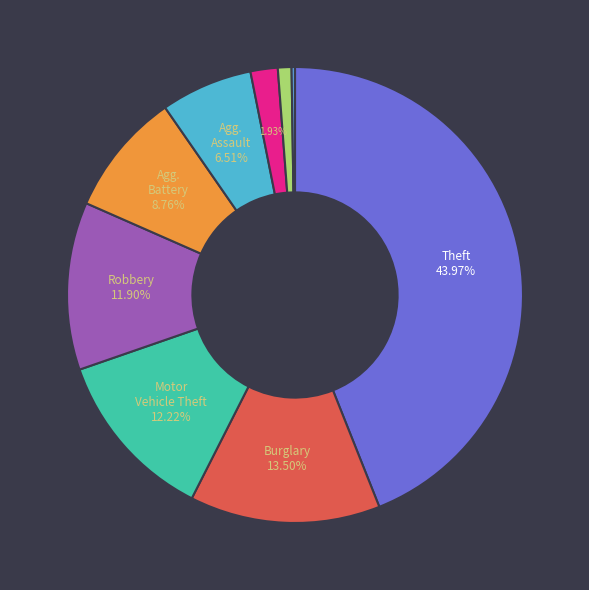

To the nearest percent, what is the difference between the largest and smallest slice percentages?

44%